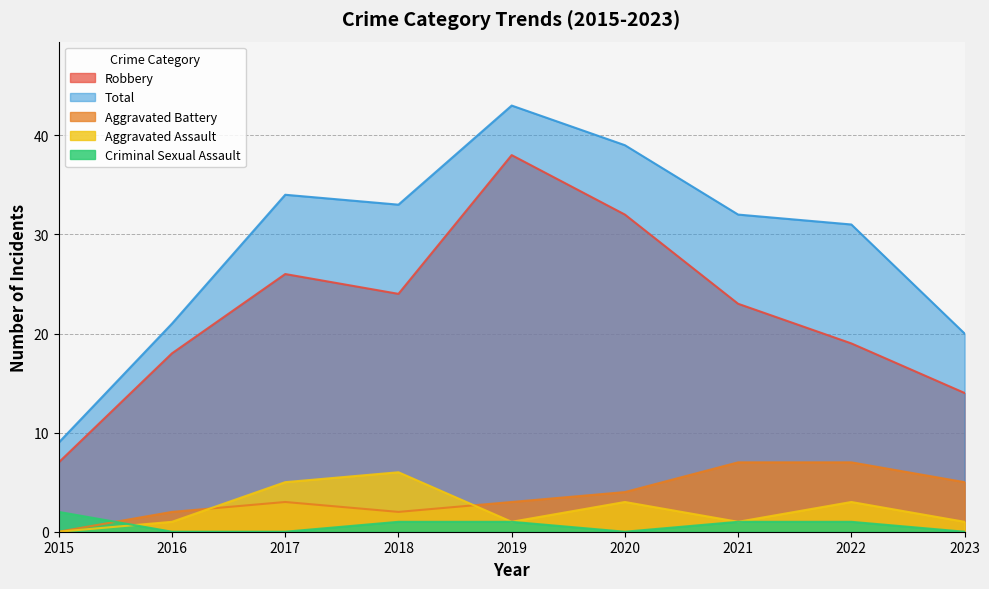

Between 2019 and 2015, which is larger?

2019